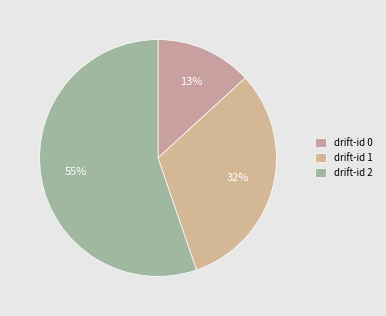

Count the number of slices in the pie.

3